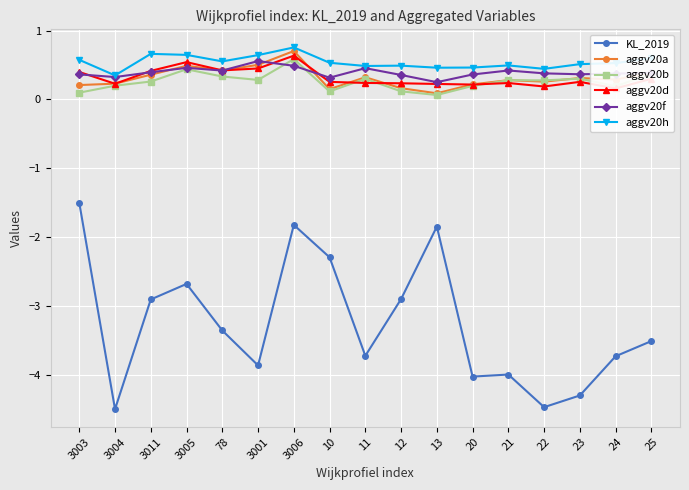

Reading left to right, transcribe all the data shown in this chart.

KL_2019: -1.5	-4.5	-2.9	-2.7	-3.4	-3.9	-1.8	-2.3	-3.7	-2.9	-1.8	-4.0	-4.0	-4.5	-4.3	-3.7	-3.5
aggv20a: 0.2	0.2	0.4	0.5	0.4	0.5	0.7	0.1	0.3	0.2	0.1	0.2	0.3	0.3	0.3	0.3	0.4
aggv20b: 0.1	0.2	0.3	0.4	0.3	0.3	0.6	0.1	0.3	0.1	0.1	0.2	0.3	0.3	0.3	0.2	0.4
aggv20d: 0.4	0.2	0.4	0.5	0.4	0.4	0.6	0.3	0.2	0.2	0.2	0.2	0.2	0.2	0.3	0.2	0.3
aggv20f: 0.4	0.3	0.4	0.5	0.4	0.6	0.5	0.3	0.5	0.4	0.3	0.4	0.4	0.4	0.4	0.4	0.4
aggv20h: 0.6	0.3	0.7	0.6	0.6	0.6	0.8	0.5	0.5	0.5	0.5	0.5	0.5	0.4	0.5	0.5	0.6